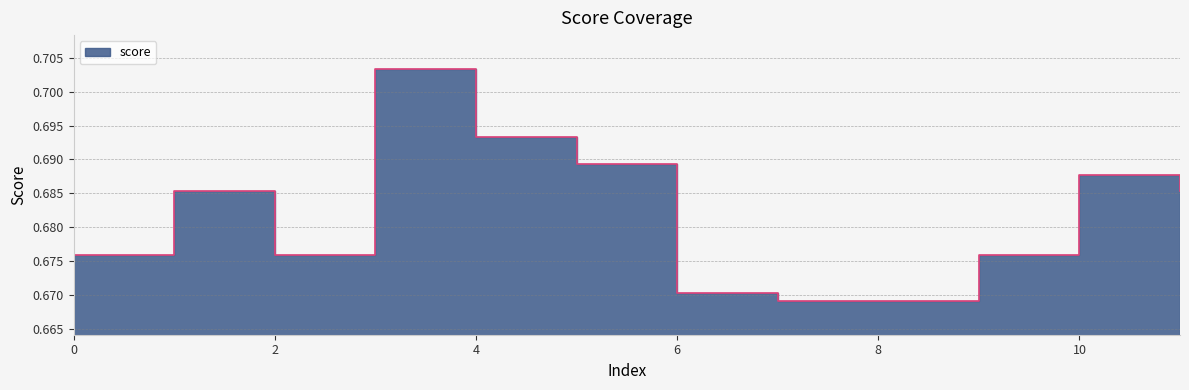

How many lines are shown in the chart?

1